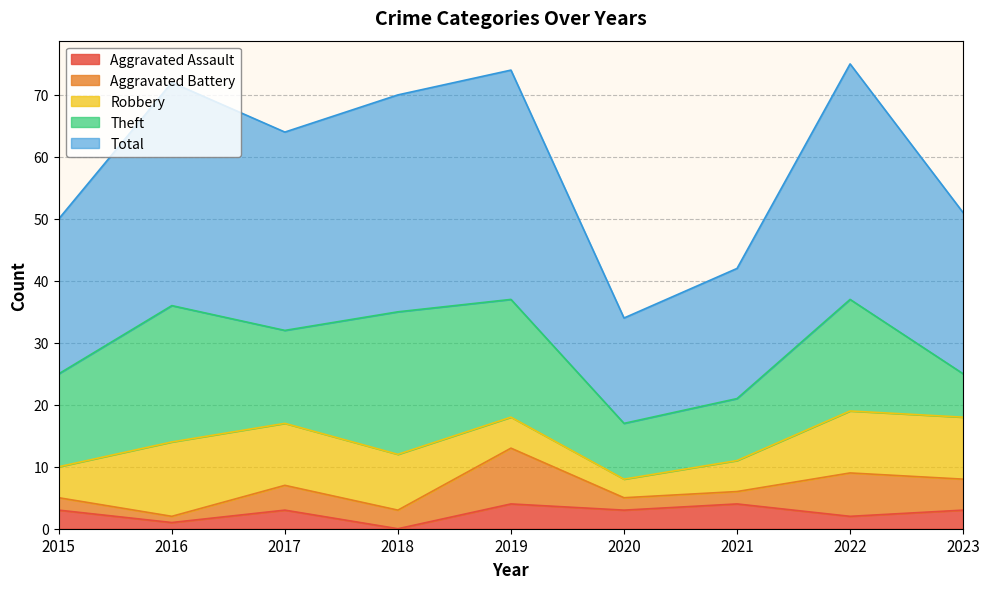

Read the Total value at 2019, to the nearest 5.

35